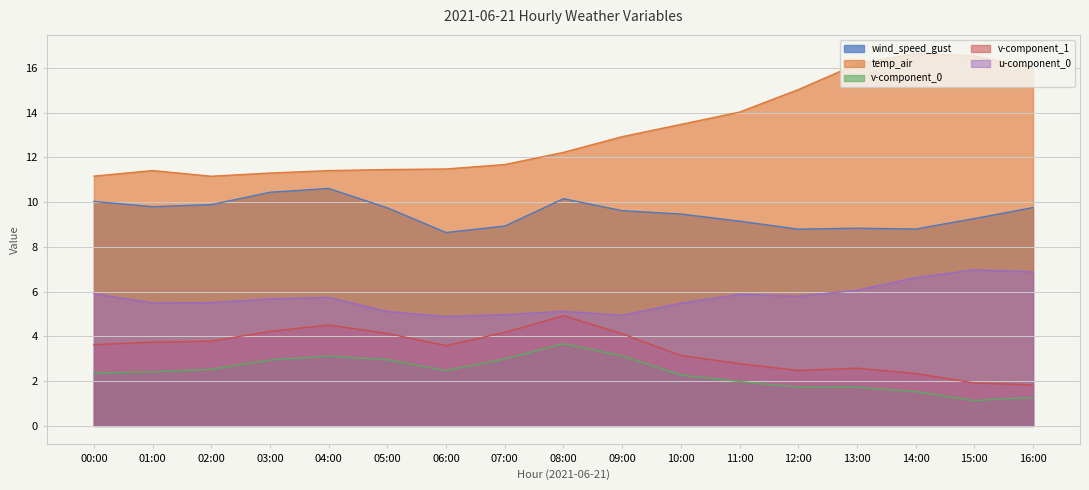

The temp_air series shows 5.9 at 01:00. True or false?

False